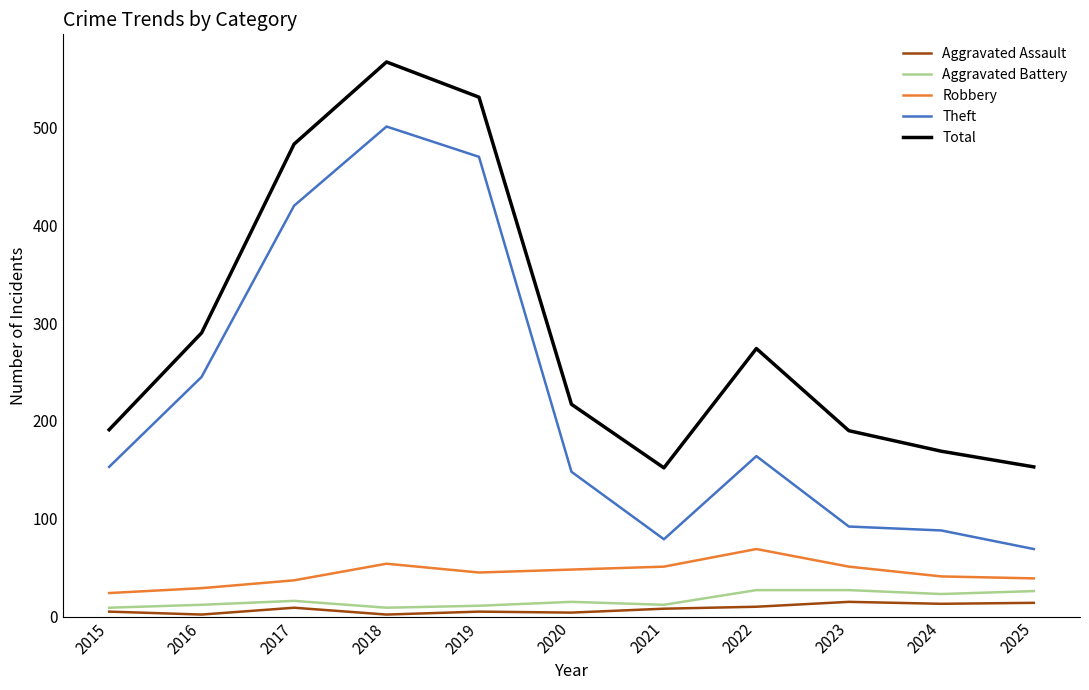

Is the value of Total at 2018 greater than the value of Robbery at 2015?

Yes